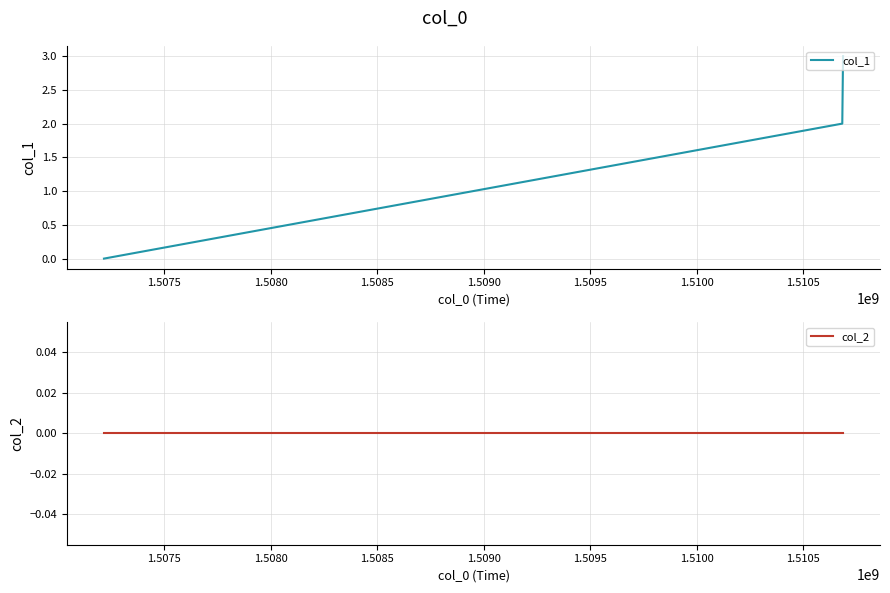

What is the value of the col_1 point at the 3rd from the left?

3